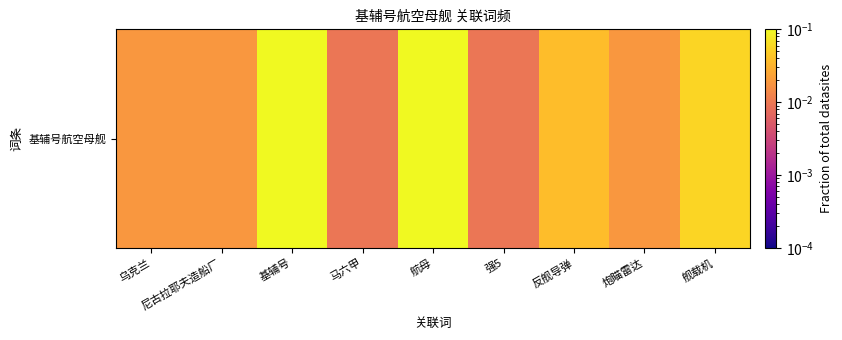

How many data points does each series have?

9